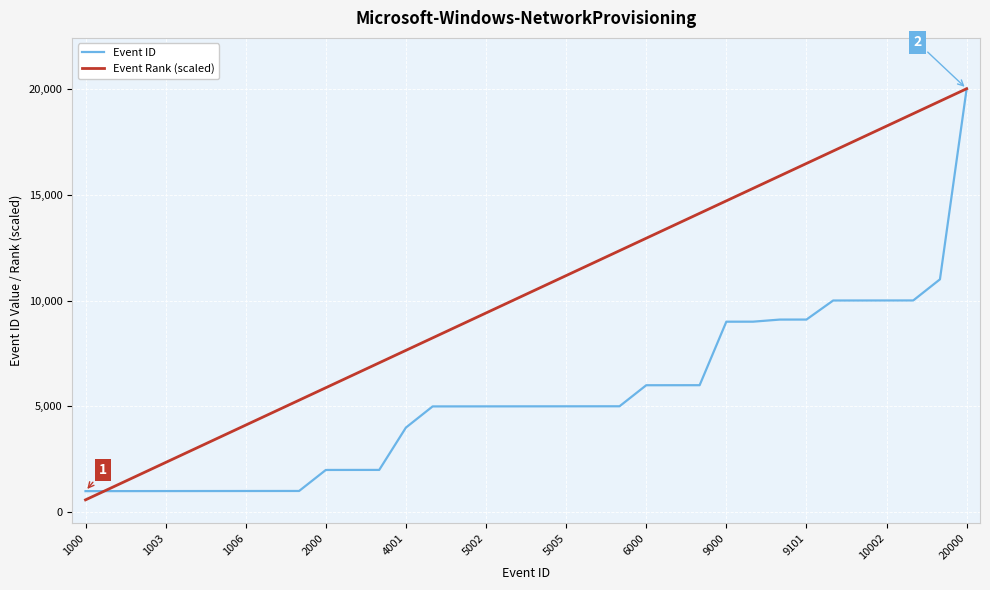

Which series has the largest total across all categories?

Event Rank (scaled)